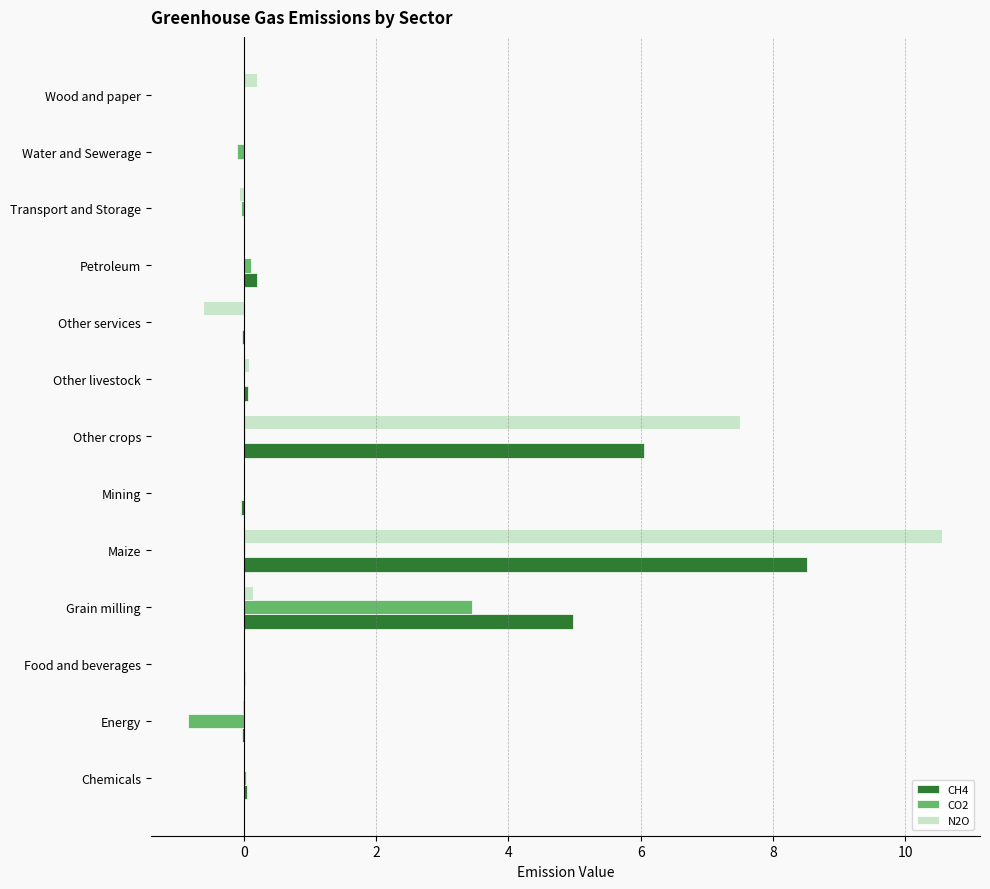

What is the sum of all CH4 values?

19.8